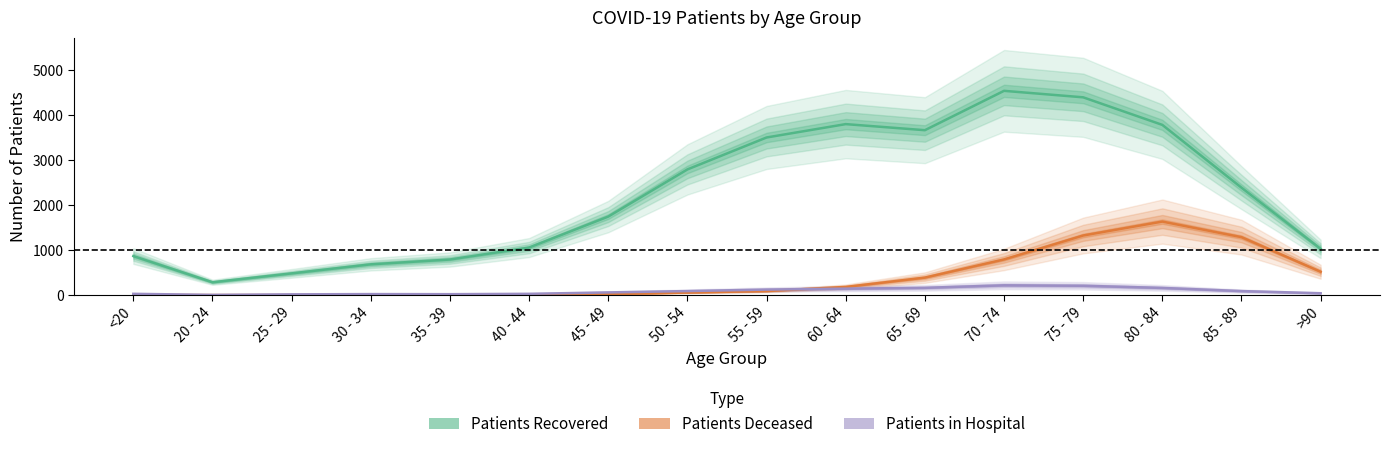

The Patients Recovered series shows 3500 at 55 - 59. True or false?

True